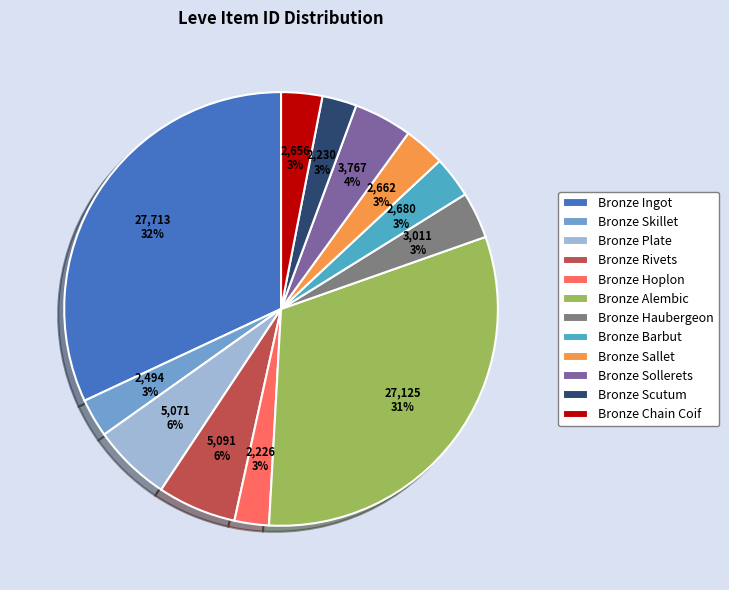

The Bronze Barbut slice represents 3% of the pie. True or false?

True